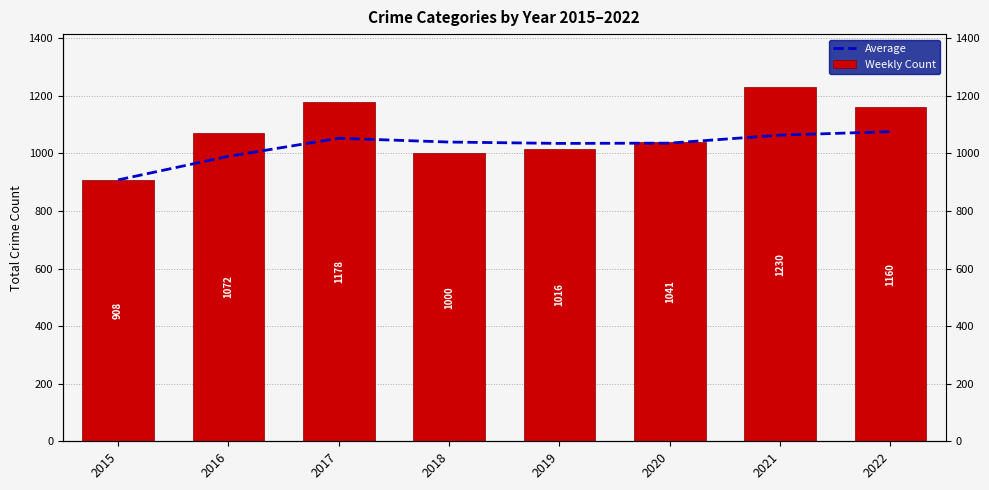

At which category is the sum across all series the highest?

2021